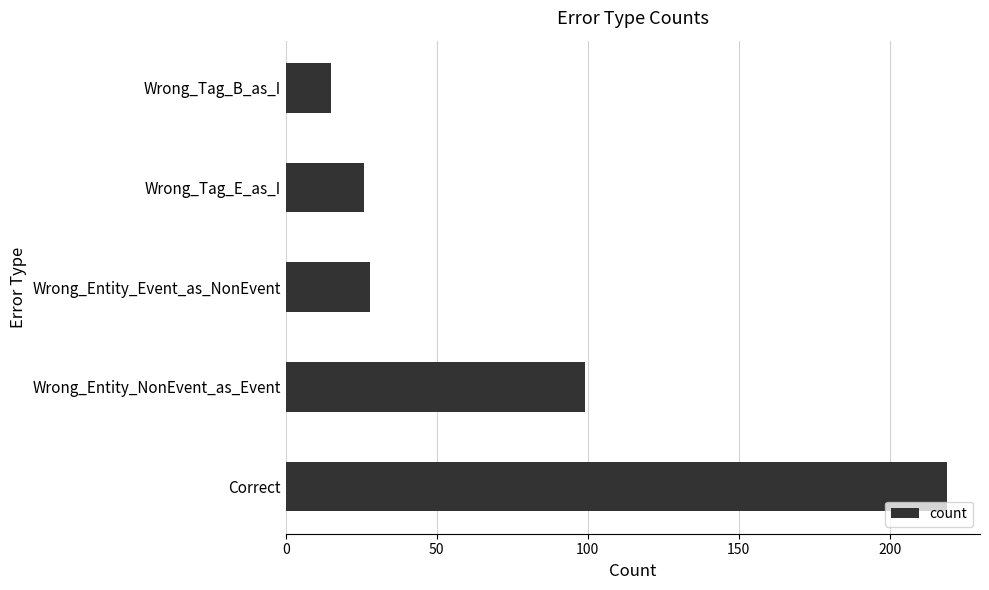

Reading top to bottom, list all the values displayed in this chart.

15	26	28	99	219